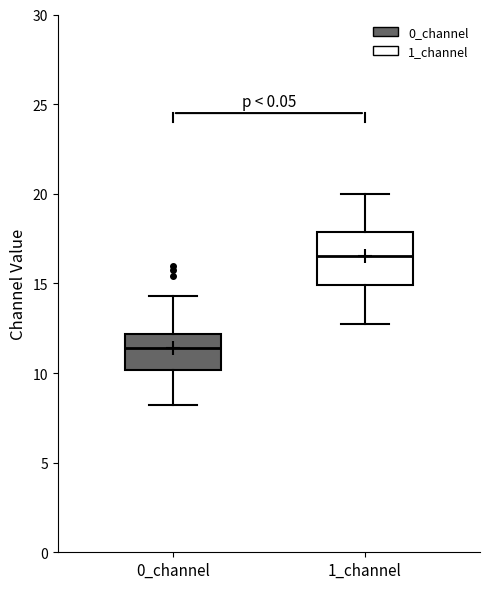

Which box's median line is the highest?

1_channel